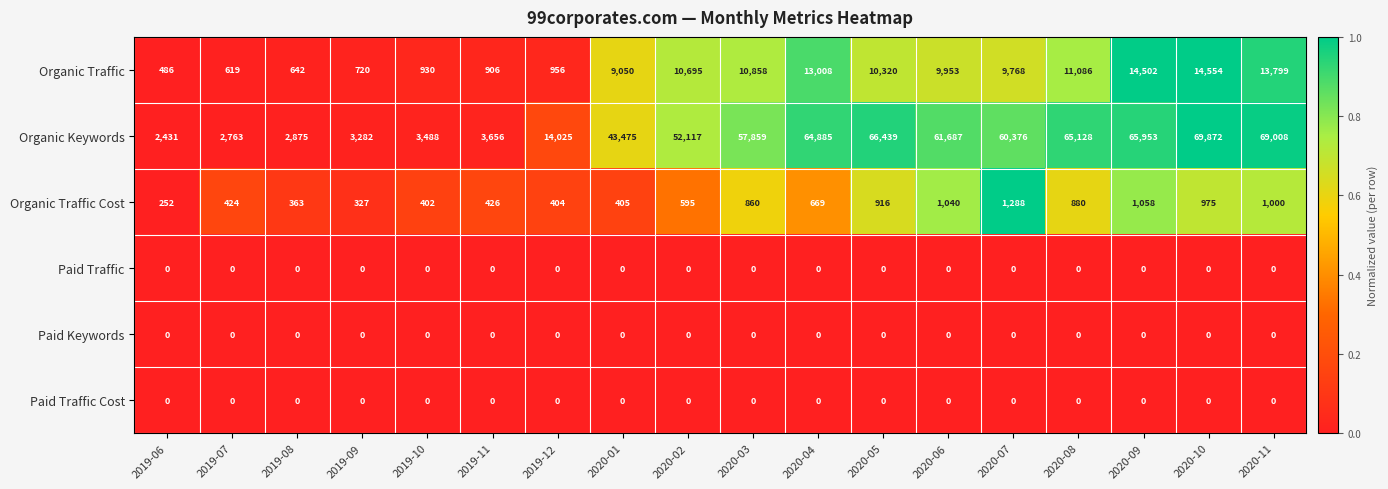

What is the maximum value shown in the chart?

69872